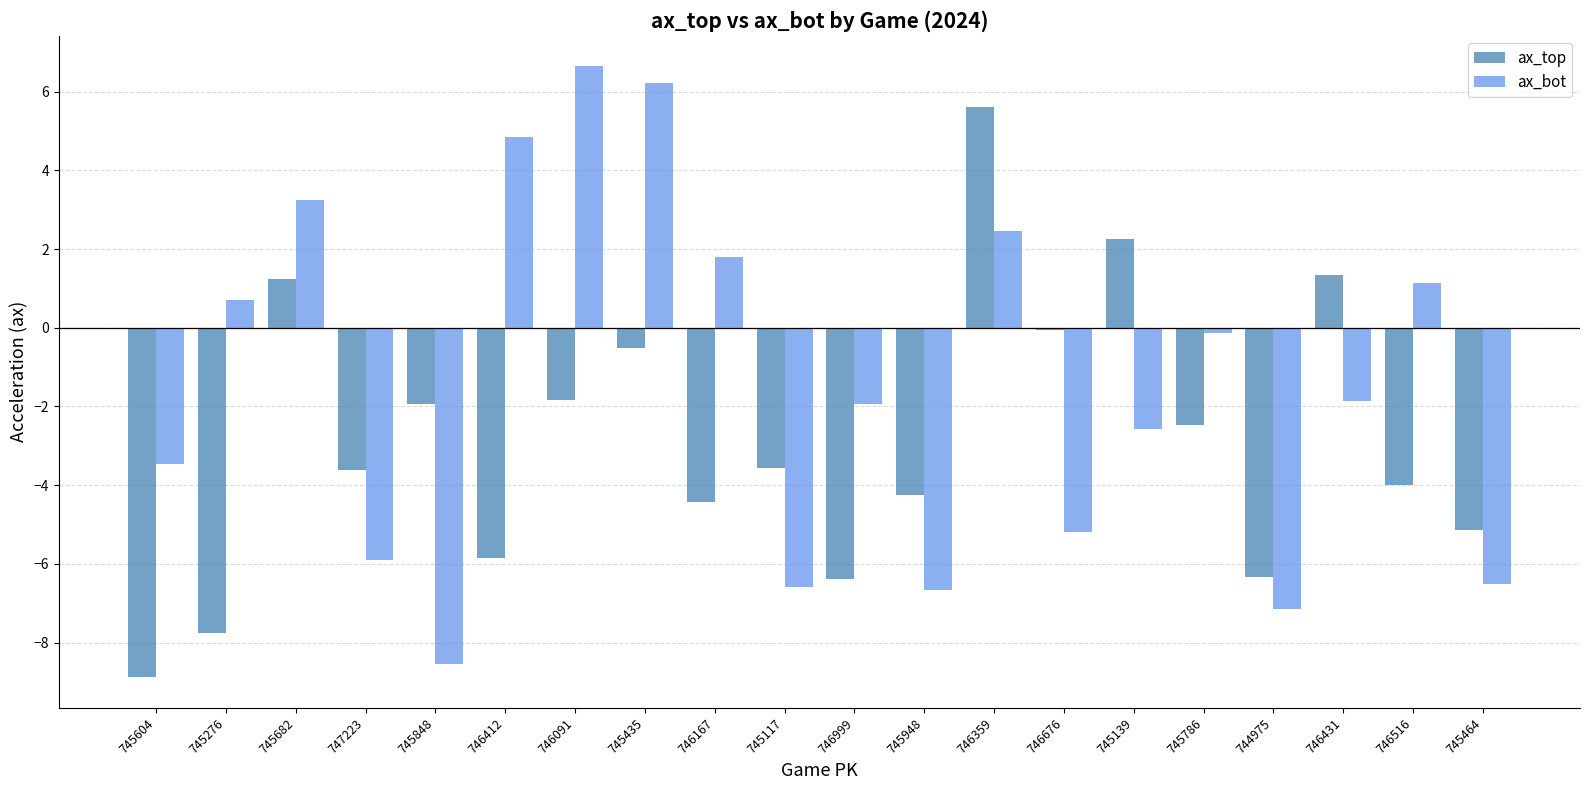

Which series changed the most between 745604 and 745848?

ax_top